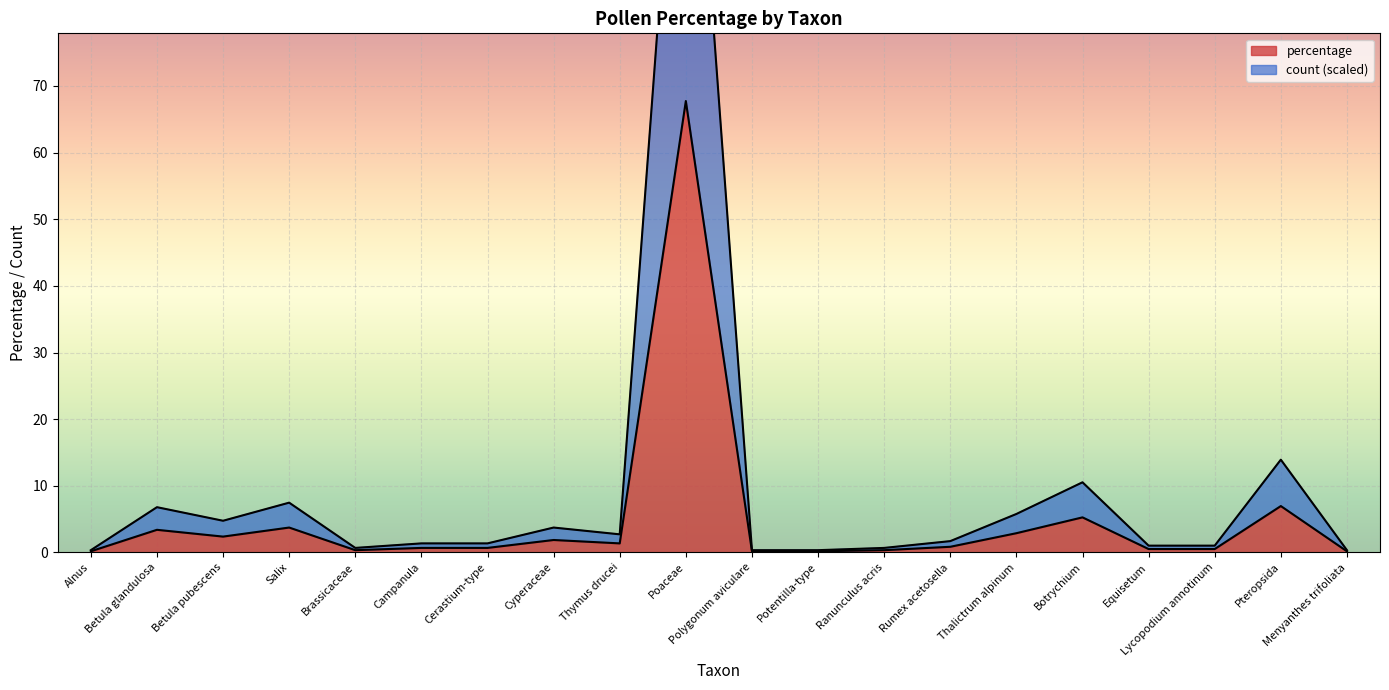

What is the label of the 5th point from the left?

Brassicaceae